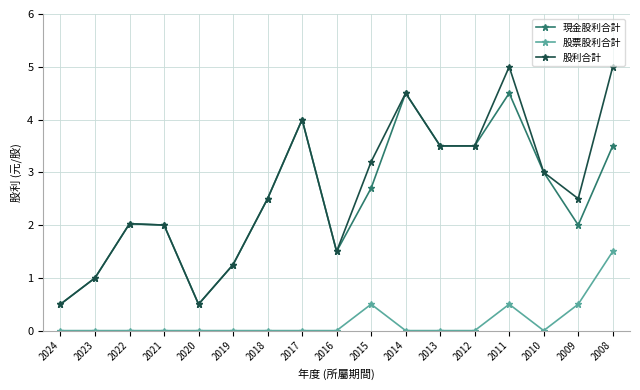

What is the sum of all 股利合計 values?

45.5